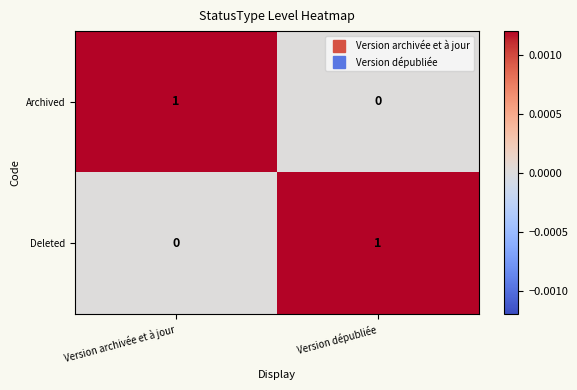

How many distinct data groups are displayed?

2